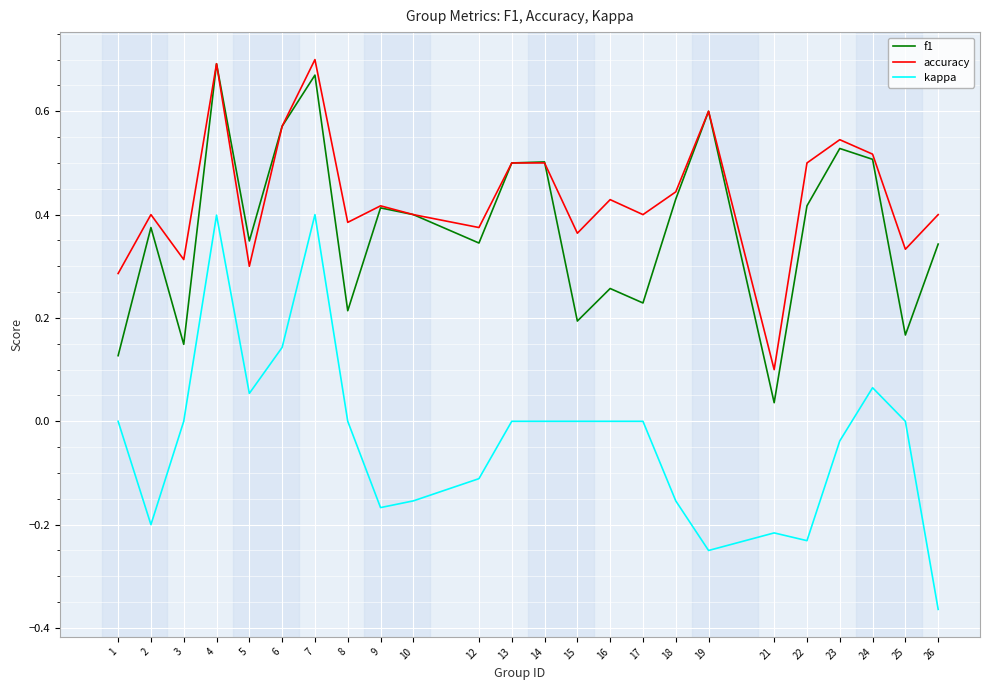

Where is the first local minimum for kappa?

2